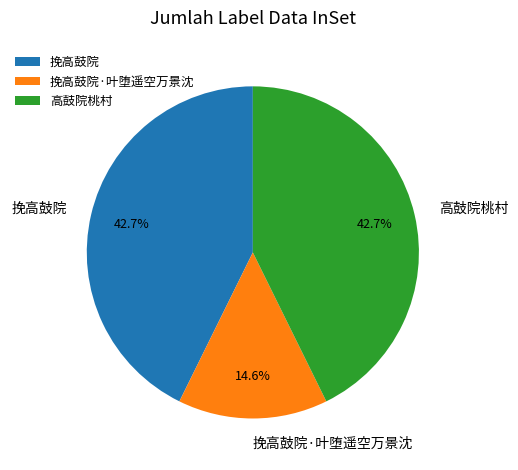

What is the smallest slice in the pie chart?

挽高鼓院·叶堕遥空万景沈